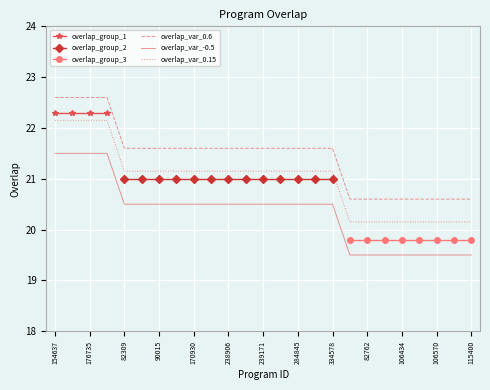

At which label does overlap_var_0.15 first exceed 21?

154637